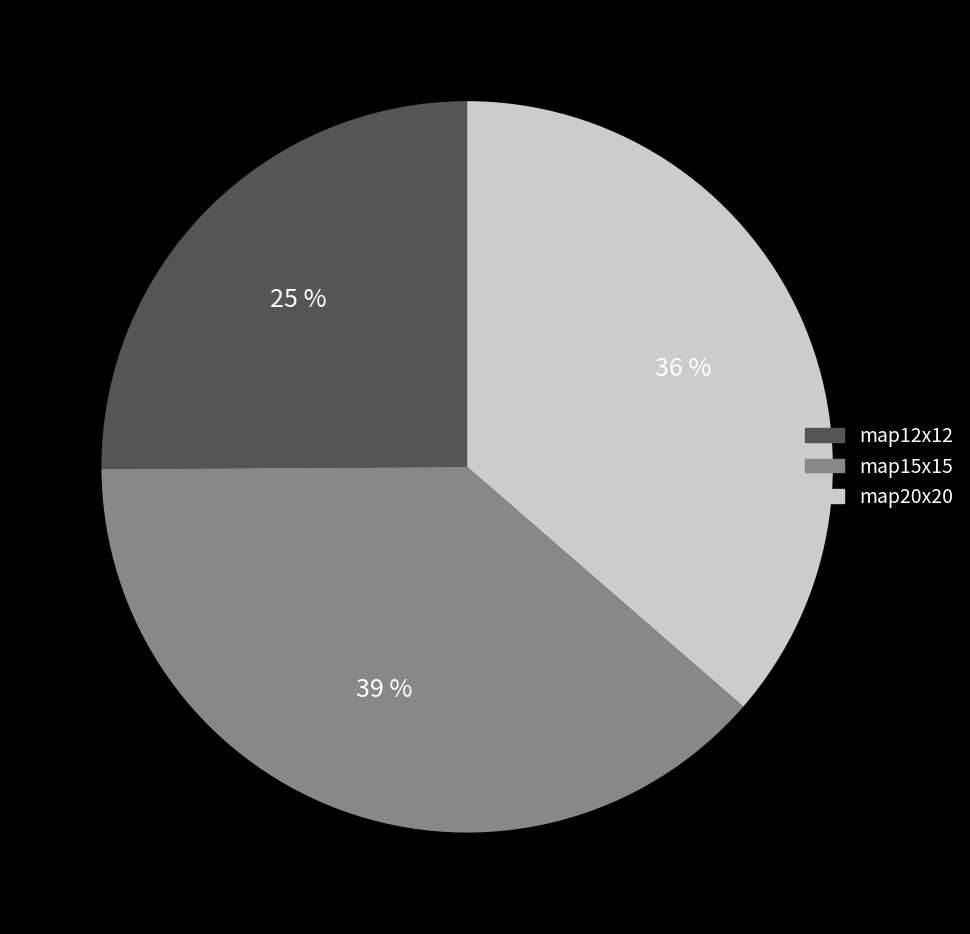

Do map20x20 and map12x12 together represent more than half of the pie?

Yes